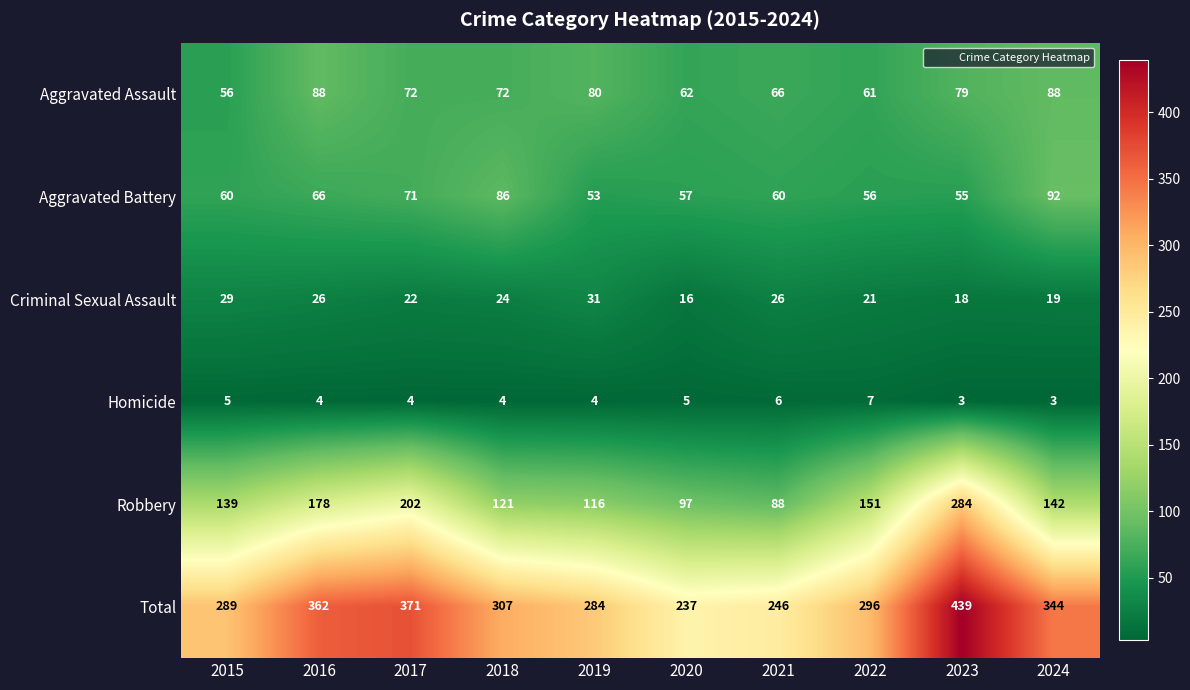

Which series changed the most between 2015 and 2019?

Aggravated Assault